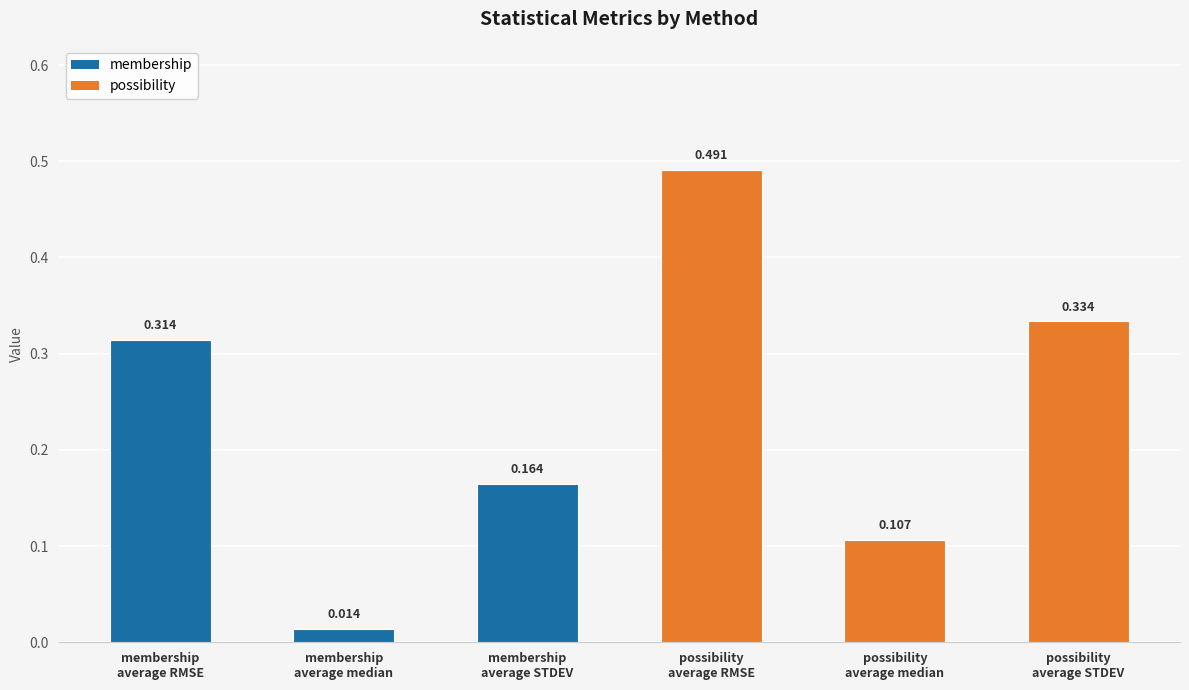

Count the number of data series in this chart.

1